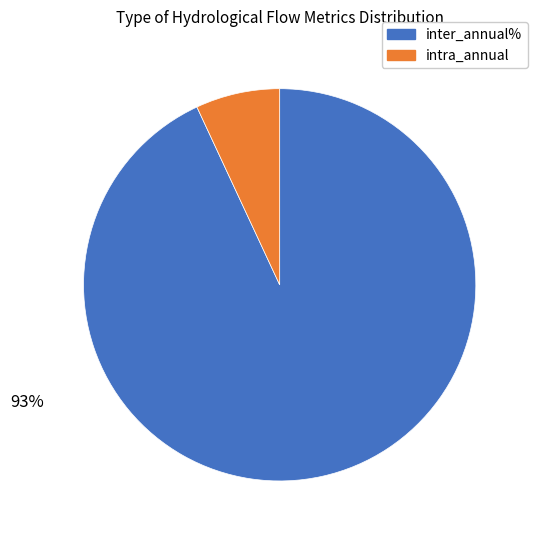

Does any single category account for the majority?

Yes